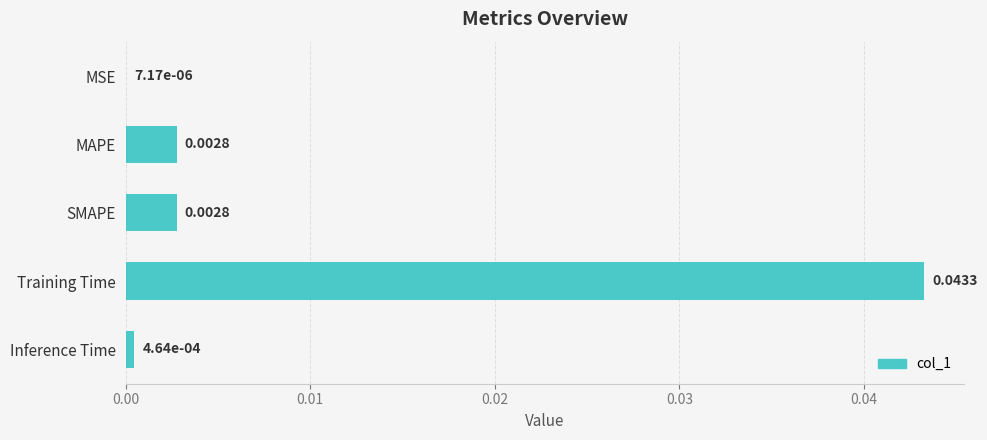

At which label is the value closest to 0?

MSE